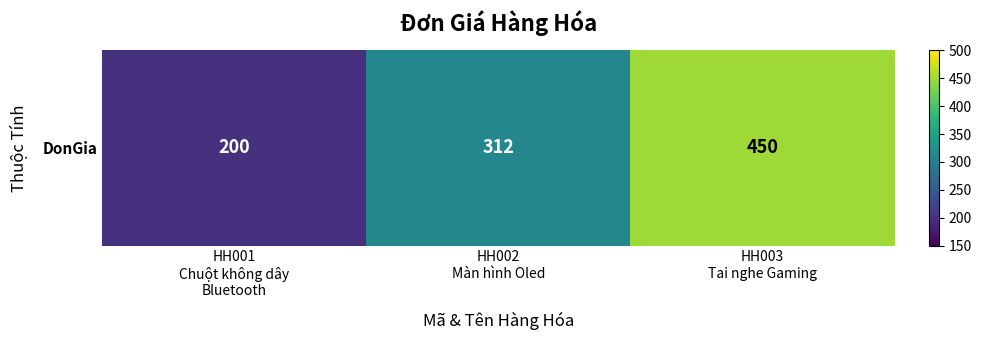

Reading left to right, list all the values displayed in this chart.

200	312	450